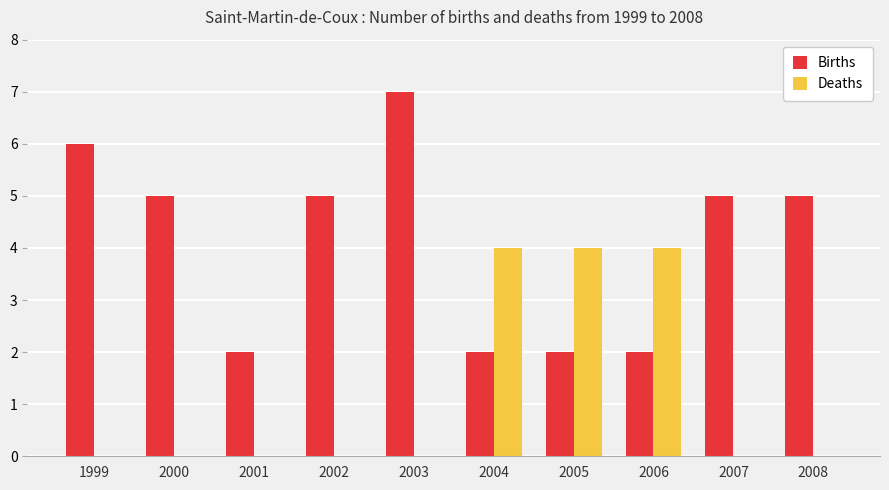

True or false: Births has a value of 5 at 2007.

True